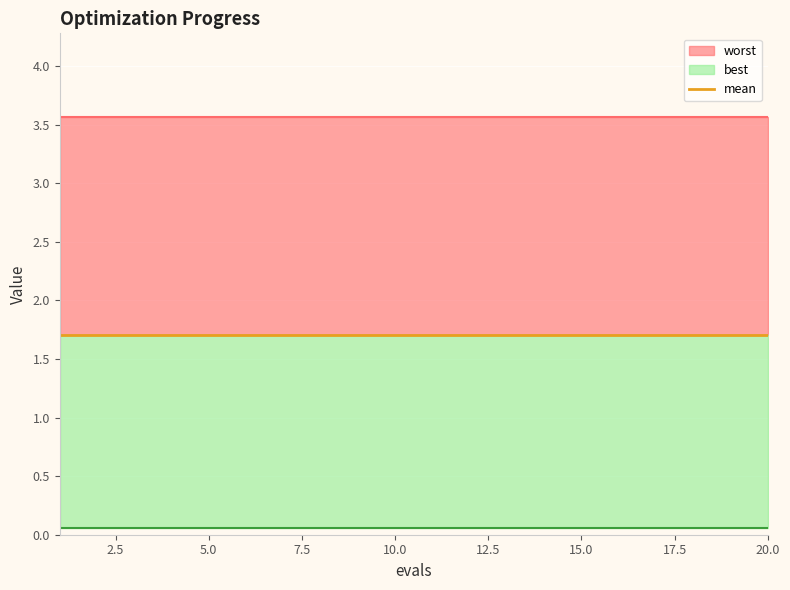

What is the minimum value for best?

0.1